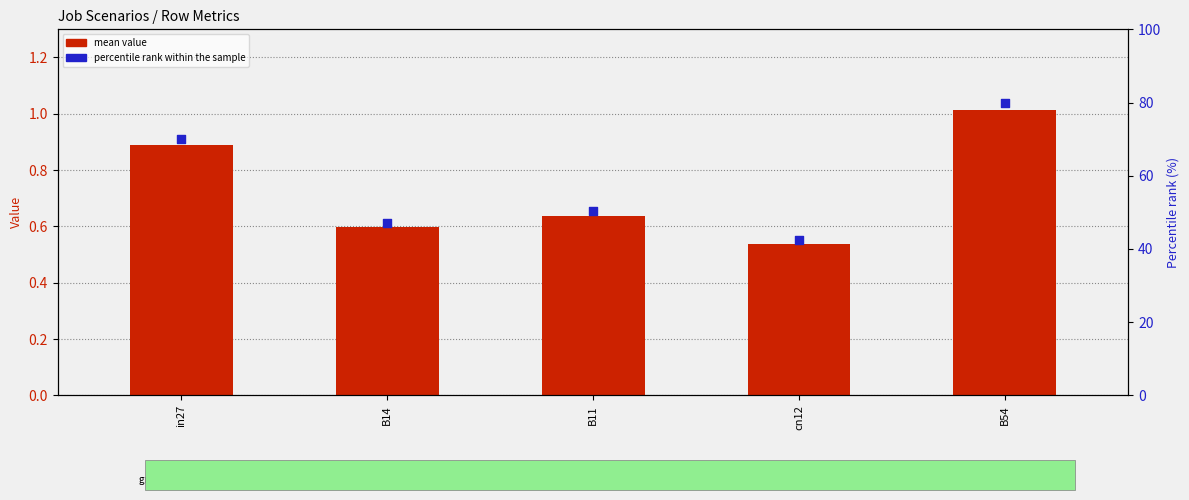

What is the total value across all series at B54?

81.0